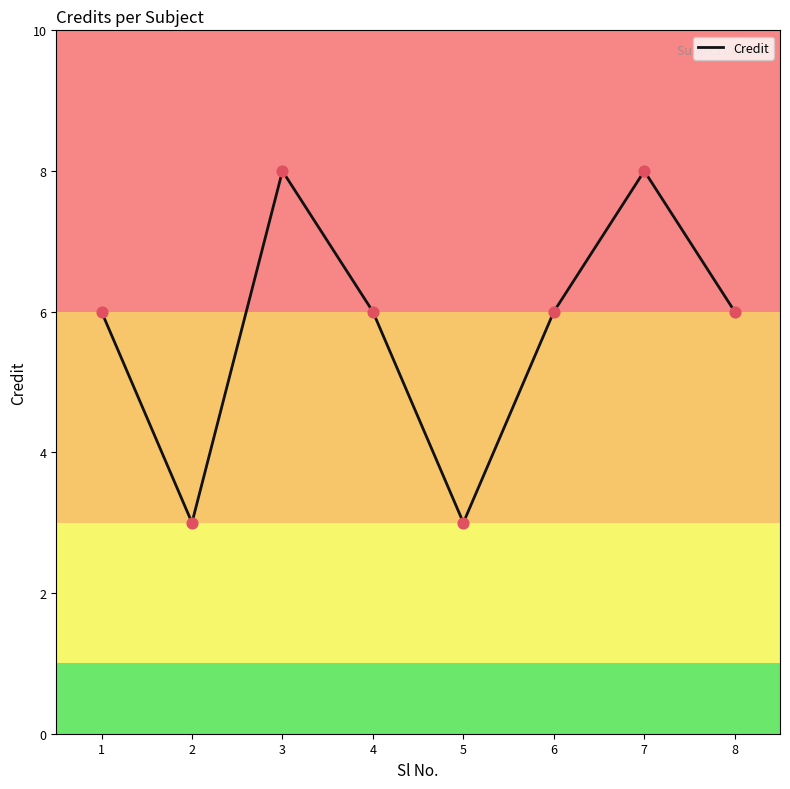

Approximately how many times larger is the value at 2 compared to 5?

1.0